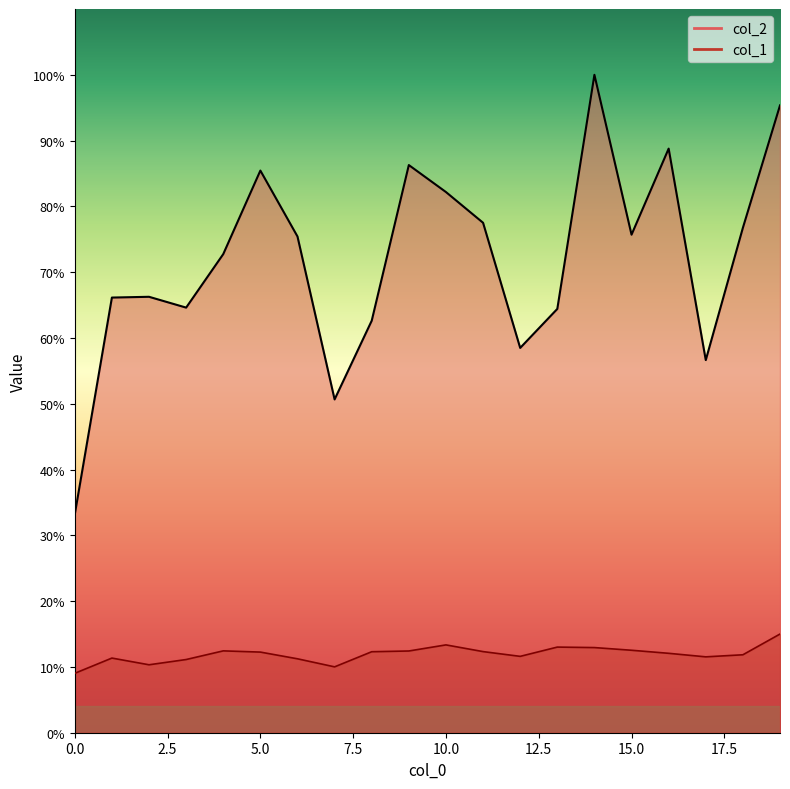

How many interior local peaks does the col_2 series have?

5